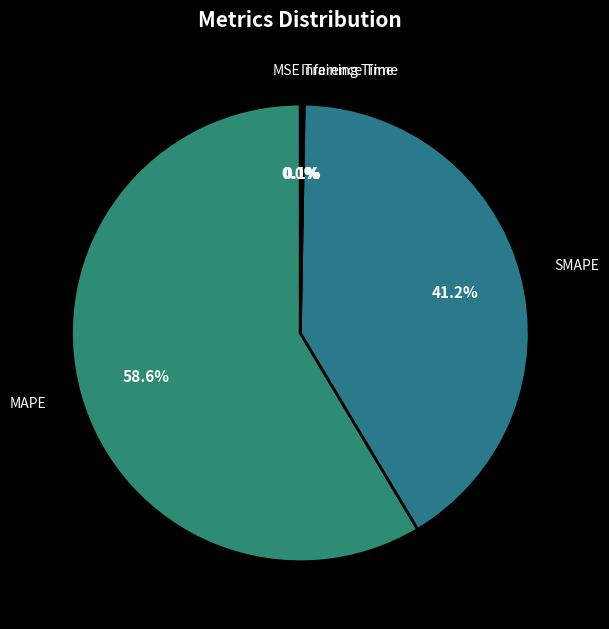

Which category has the smallest portion of the pie?

MSE